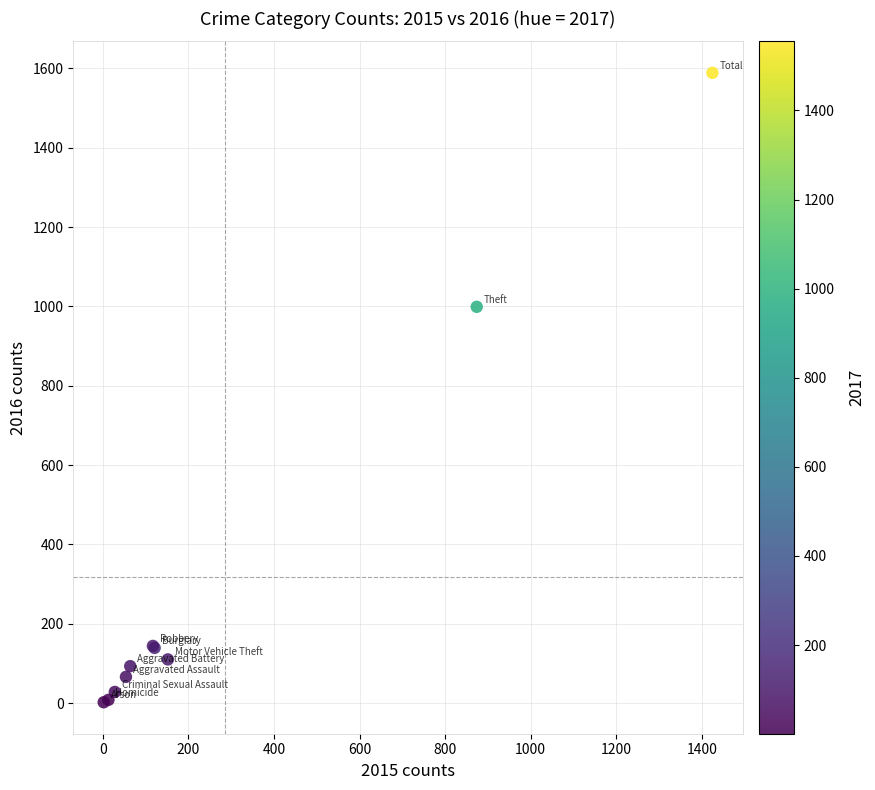

What Y value in the scatter plot is closest to 795?

999